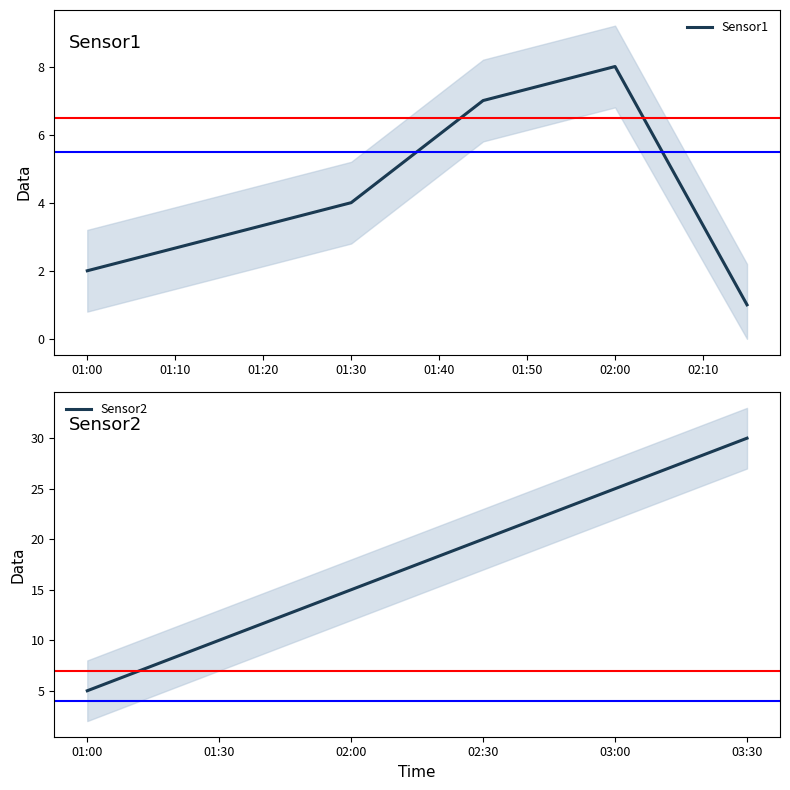

The Sensor1 series shows 3 at 02:00. True or false?

False